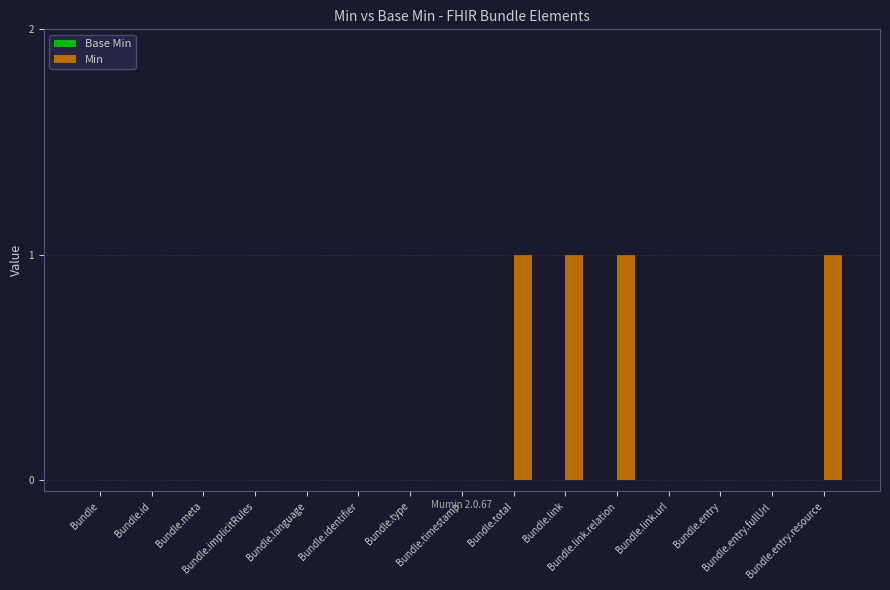

What is the sum of all values?

4